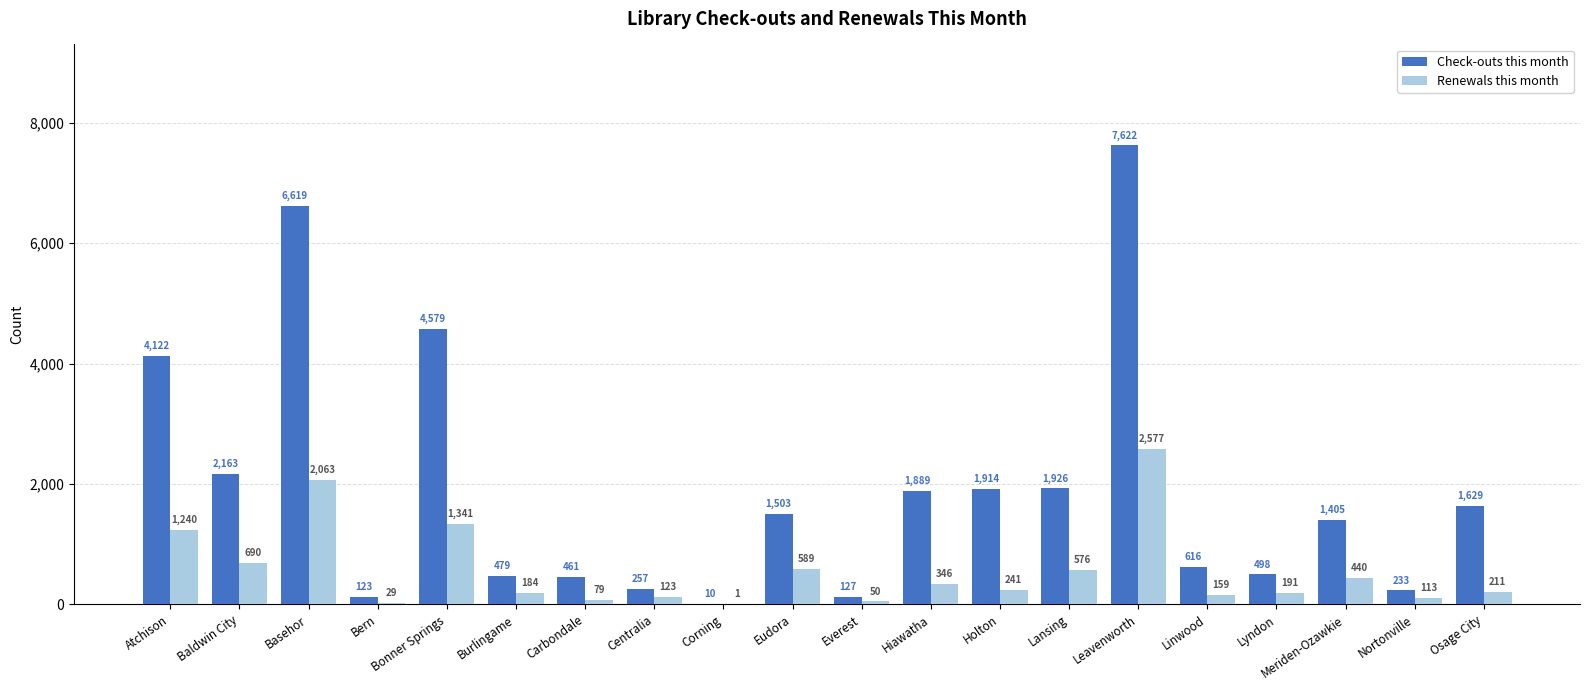

What is the difference between the Check-outs this month values at Atchison and Bonner Springs?

457